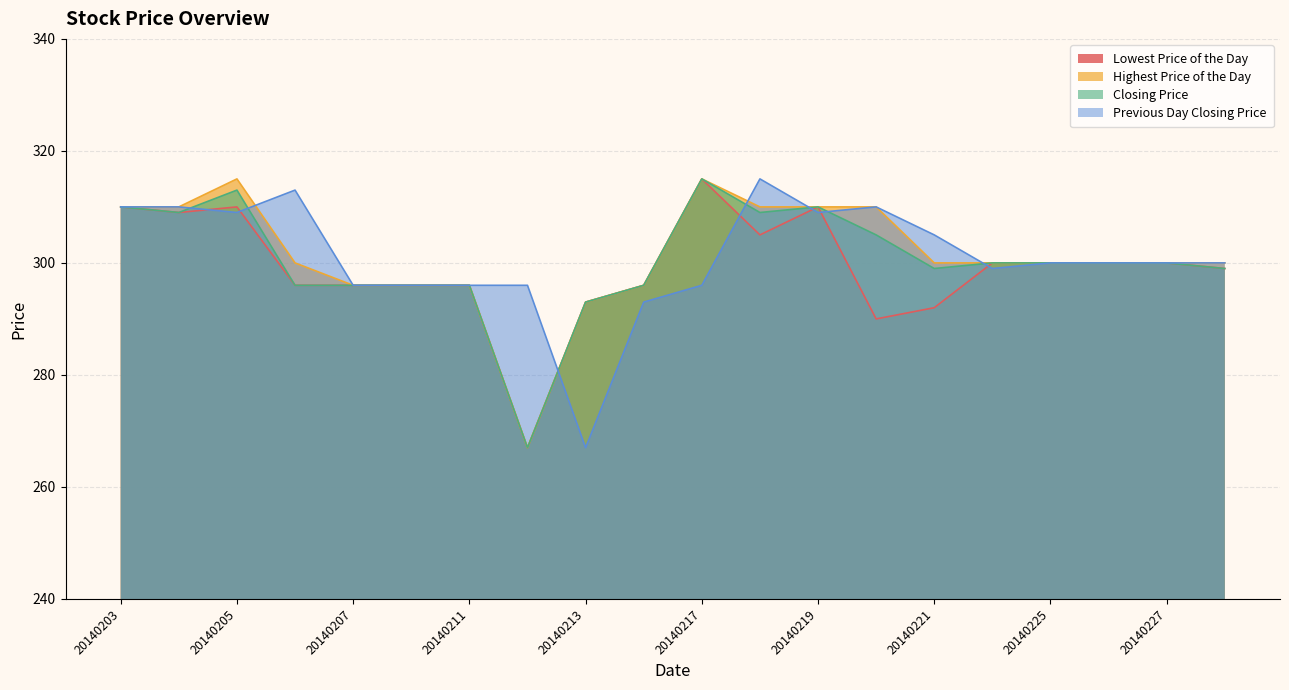

At which category does the chart reach its peak across all series?

20140217